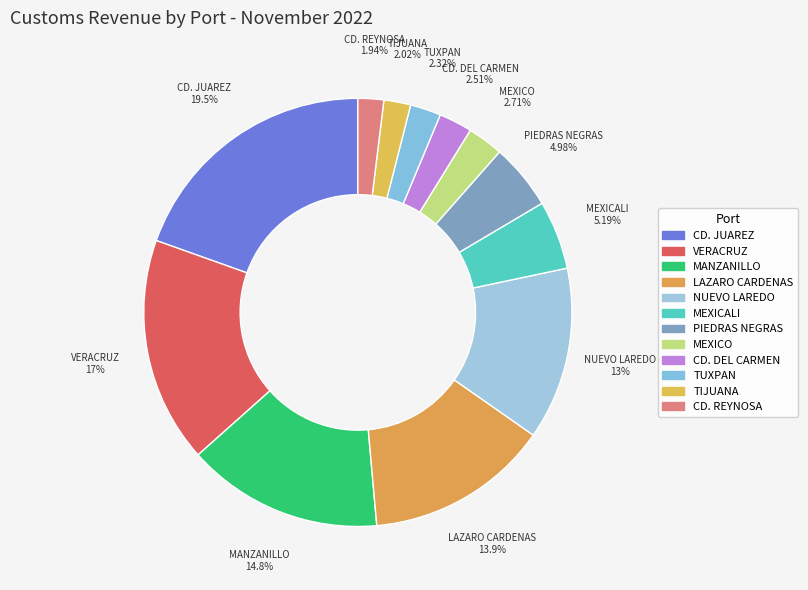

How many slices are in this pie chart?

12